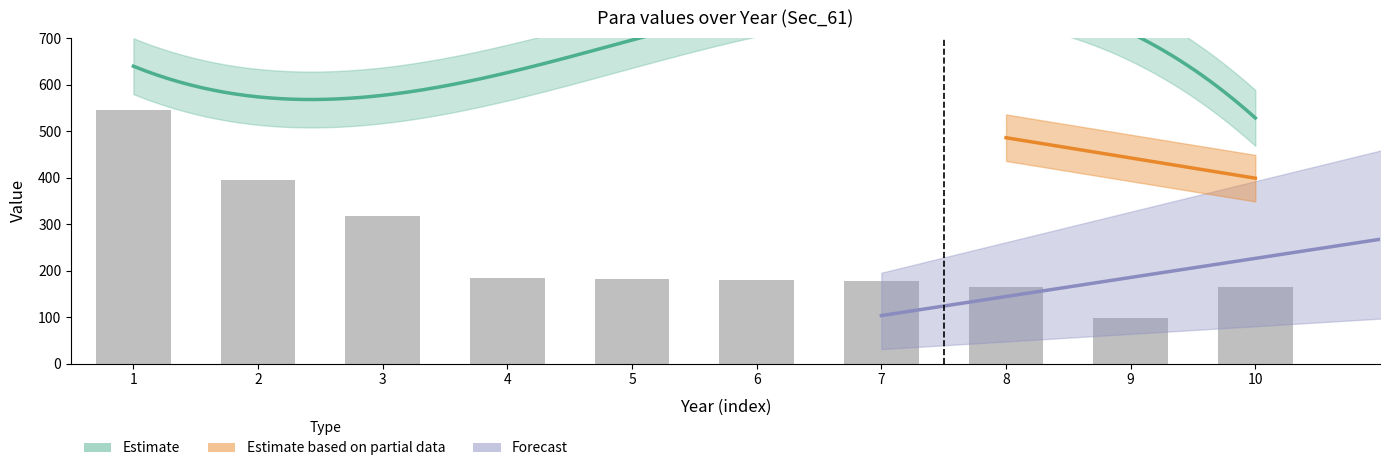

What is the approximate value at 4, to the nearest 10?

180